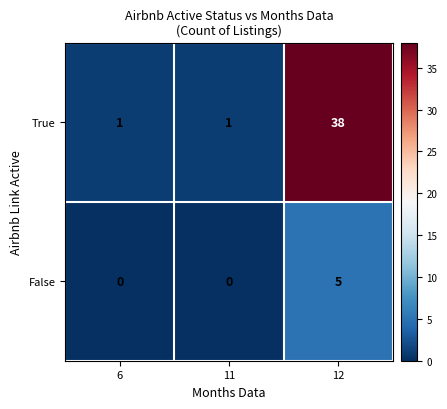

Between 11 and 12, which series saw the biggest shift?

True